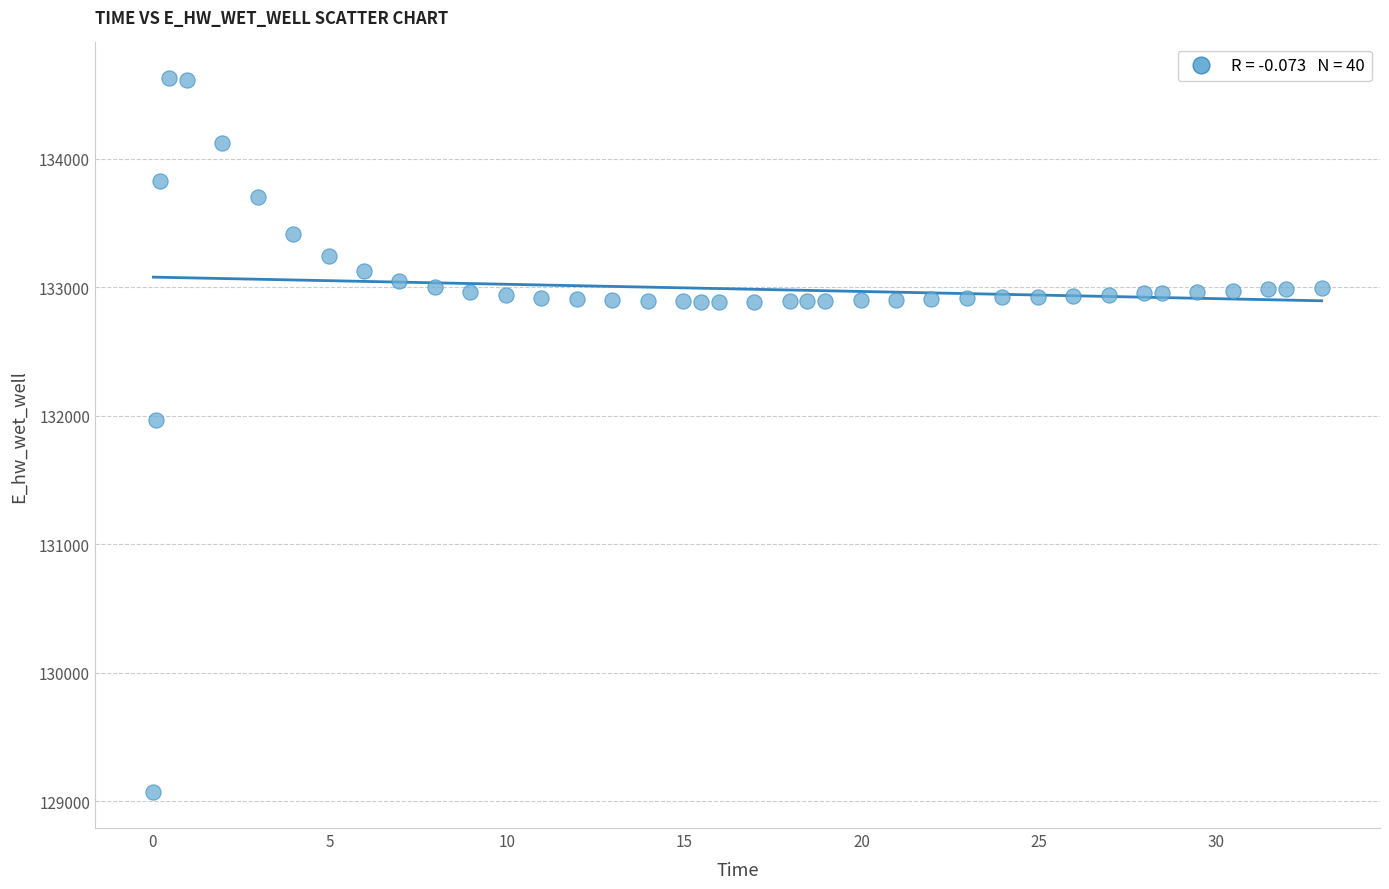

What Y value in the scatter plot is closest to 131849?

131969.9